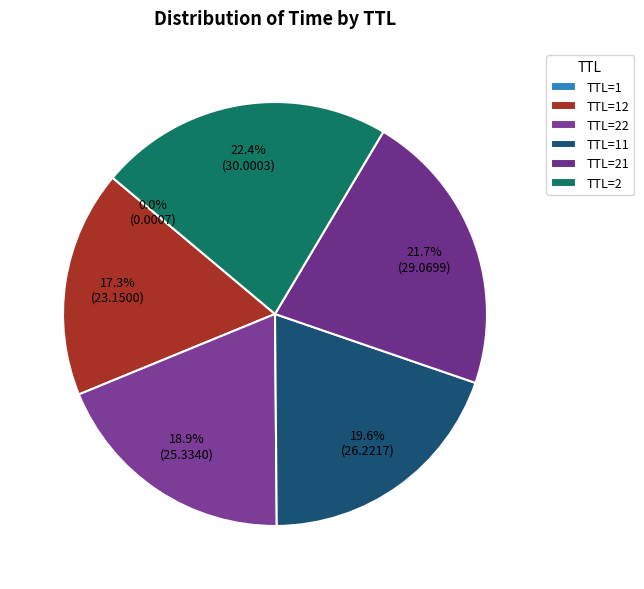

Is there a majority slice in this chart?

No